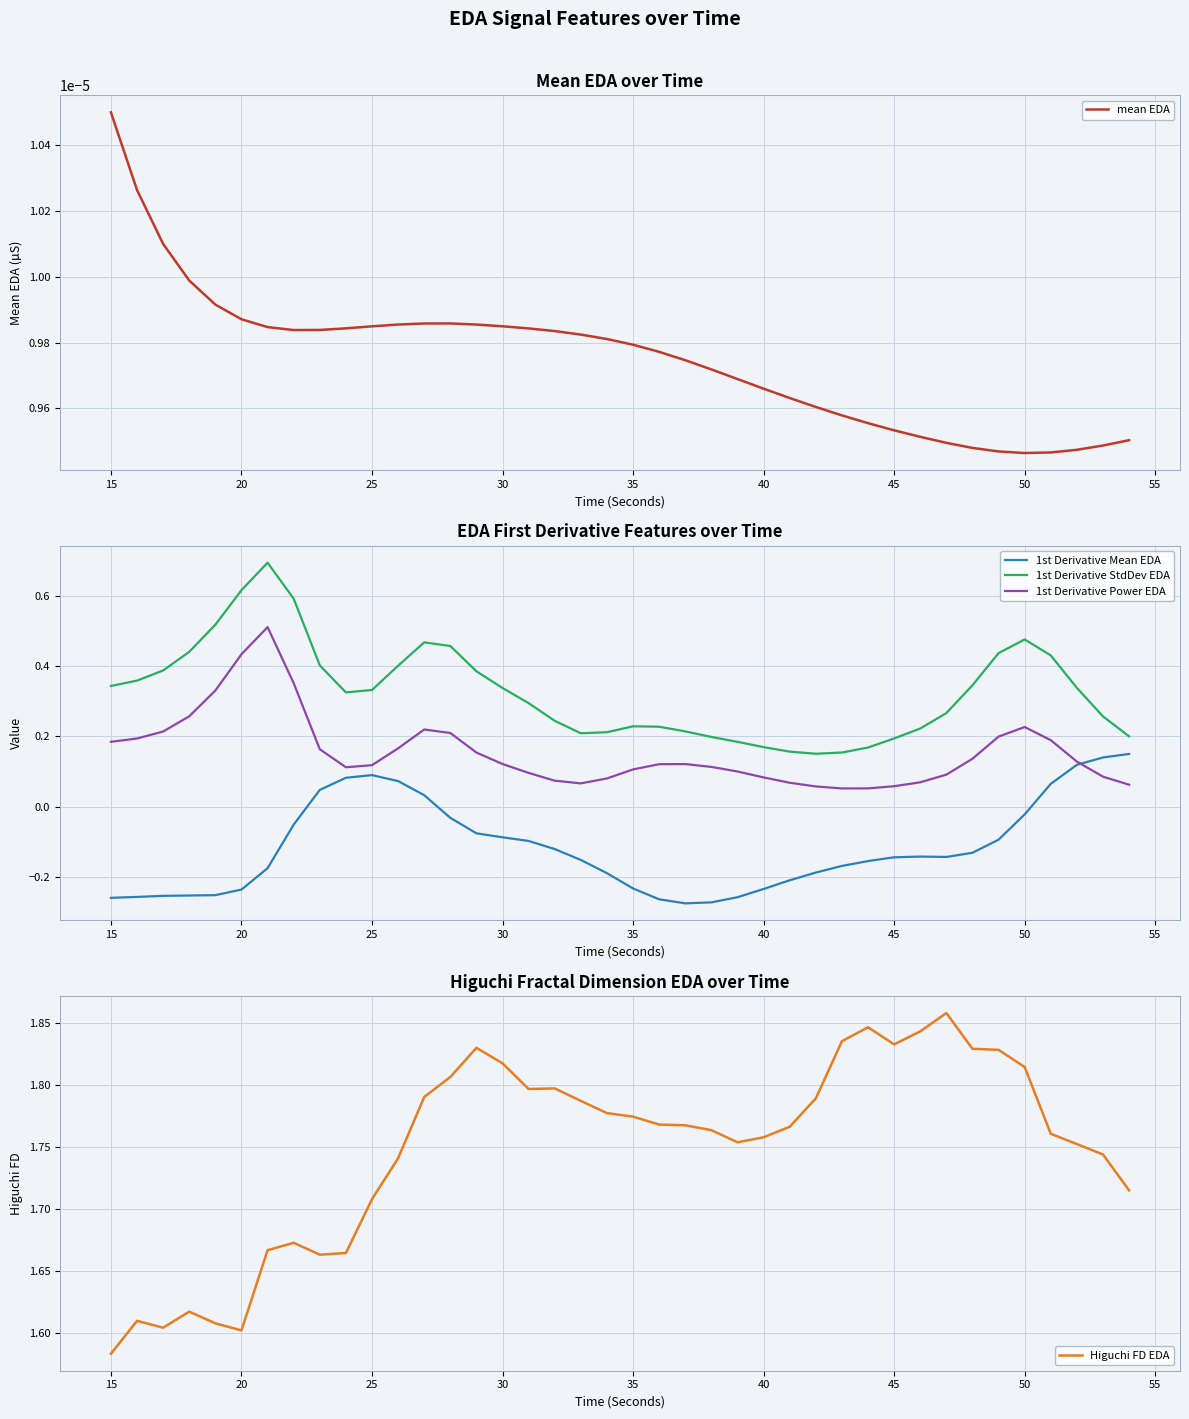

Which series has the widest spread of values?

1st Derivative StdDev EDA